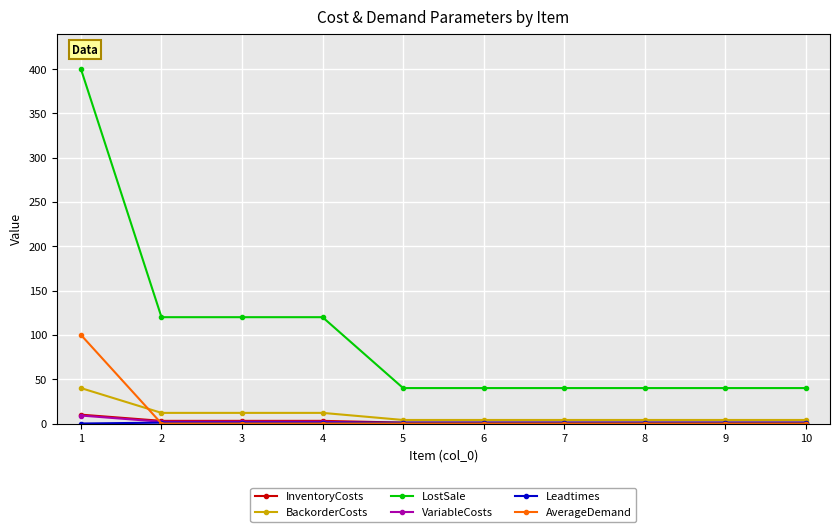

What is the sum of all VariableCosts values?

15